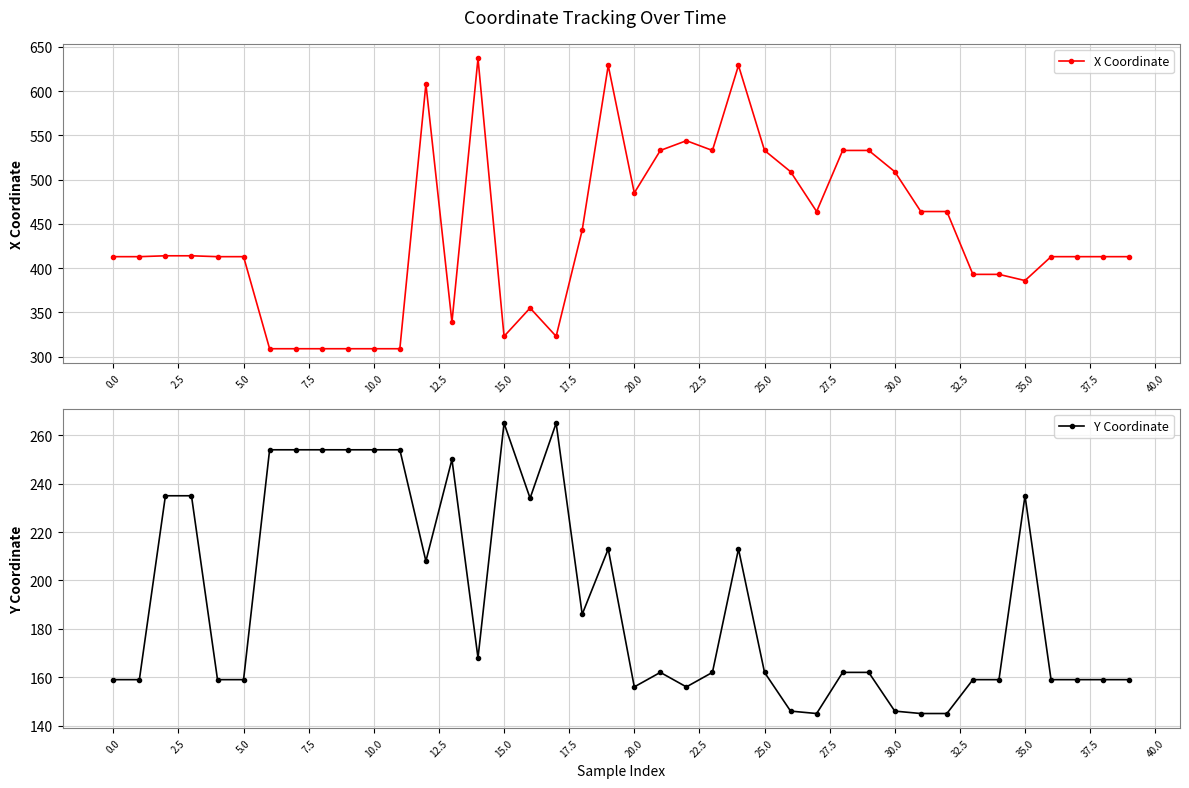

Is this an area chart (filled region under the line)?

No